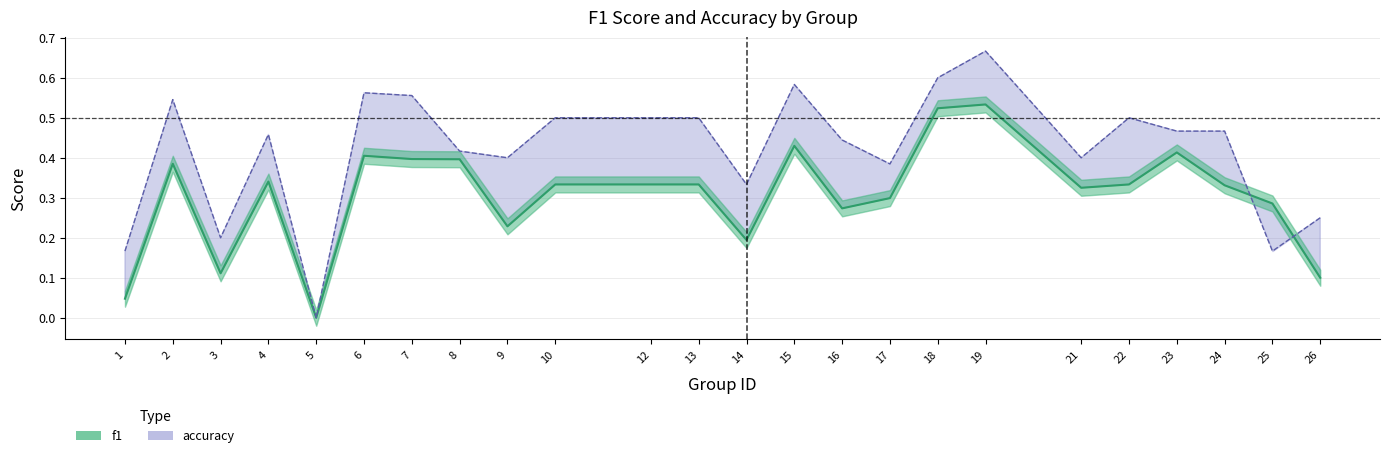

Where is accuracy nearest to the value 0?

5